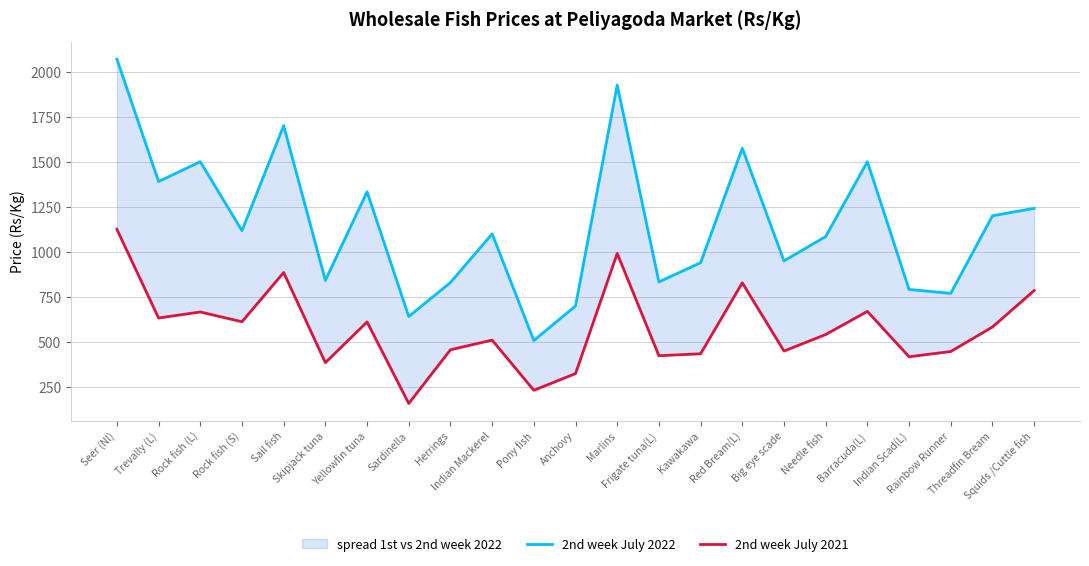

True or false: 2nd week July 2022 and 2nd week July 2021 intersect in this chart.

False